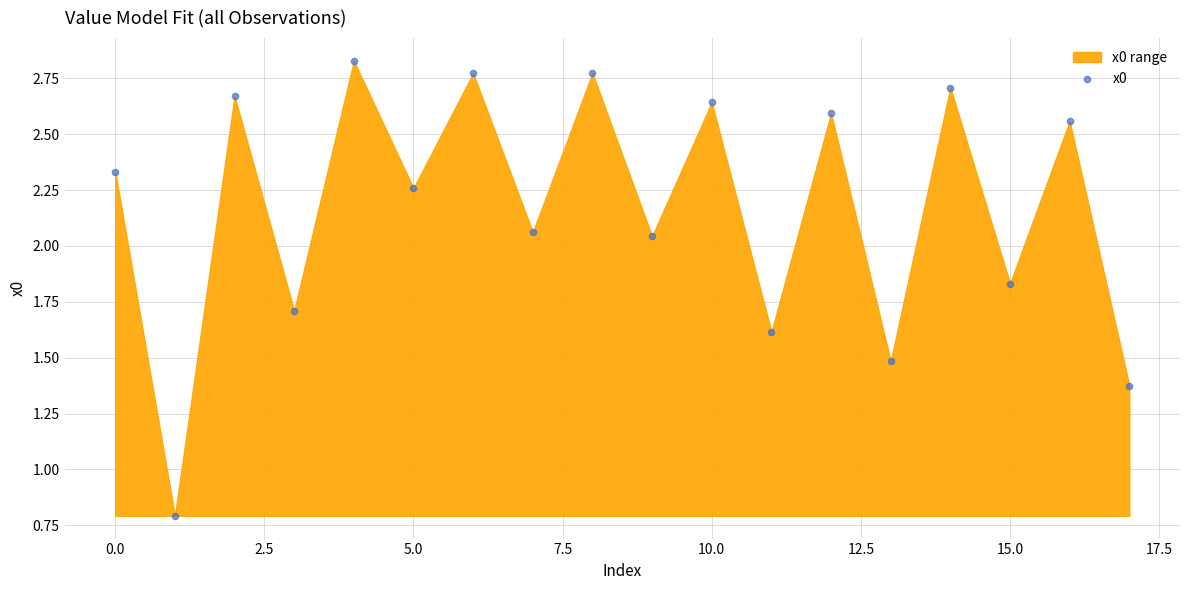

What Y value in the scatter plot is closest to 1?

0.8